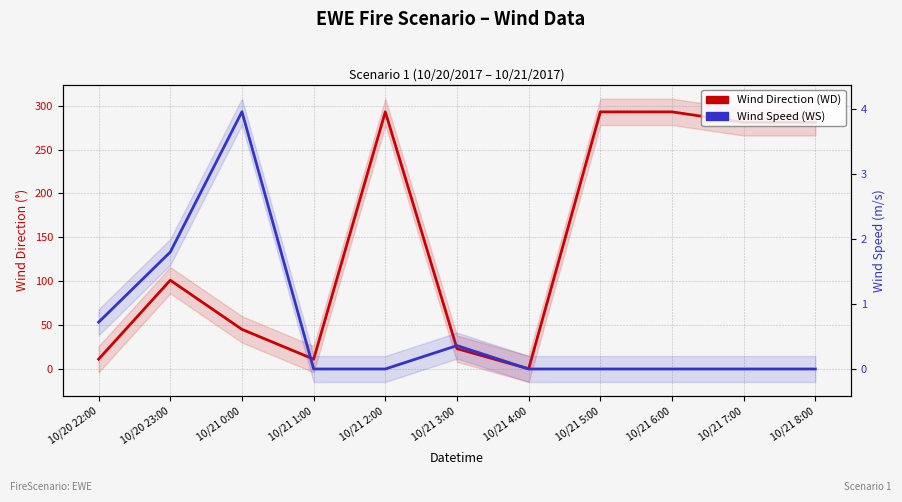

How many values in the Wind Direction (WD) series are below 101?

5